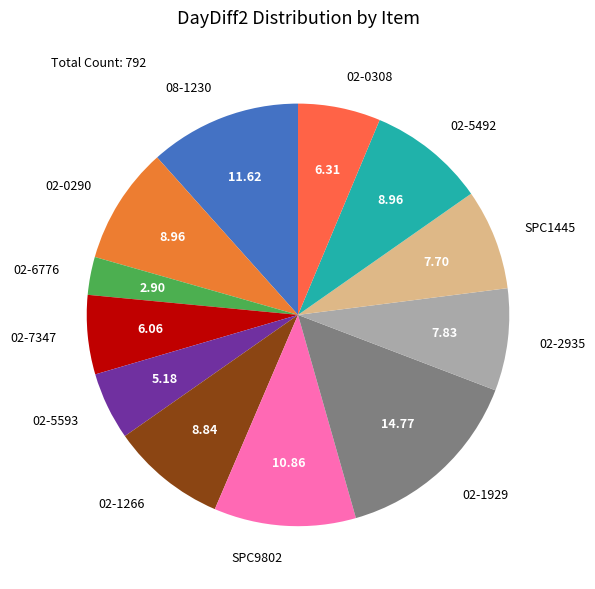

Which slice is the largest?

02-1929